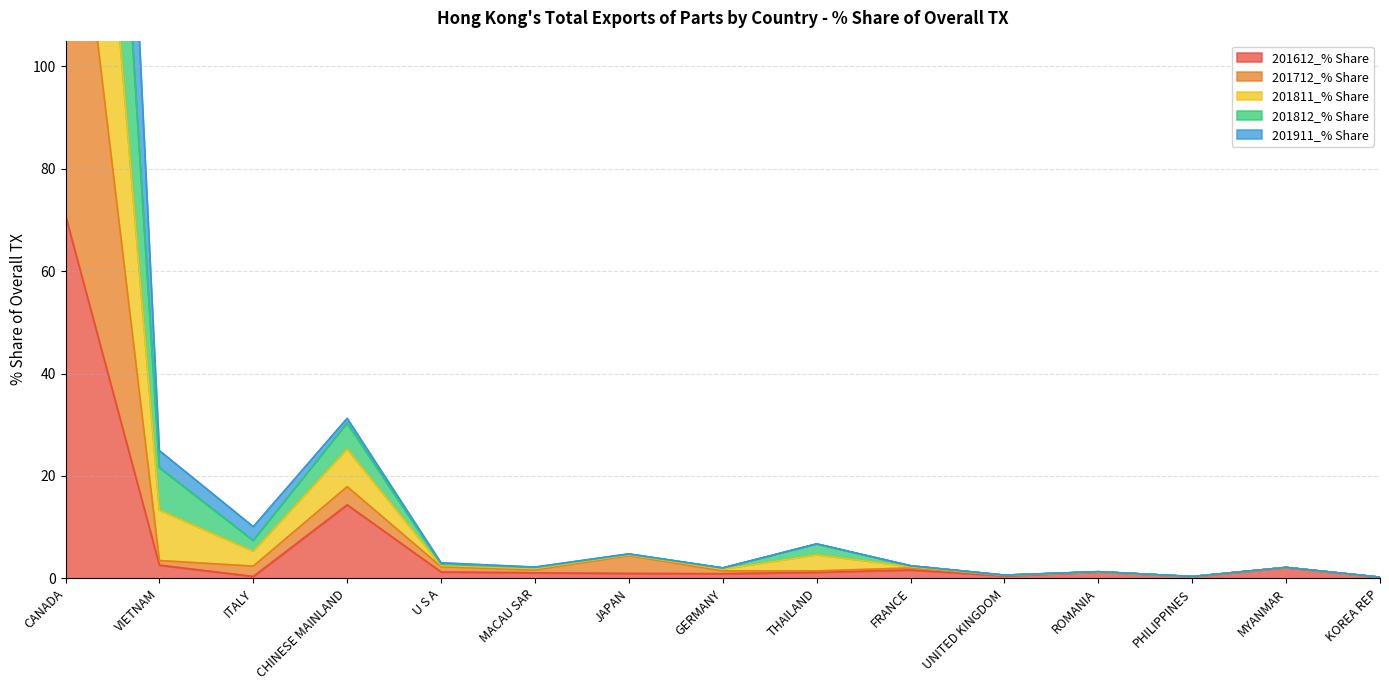

Where is the first local minimum for 201812_% Share?

ITALY